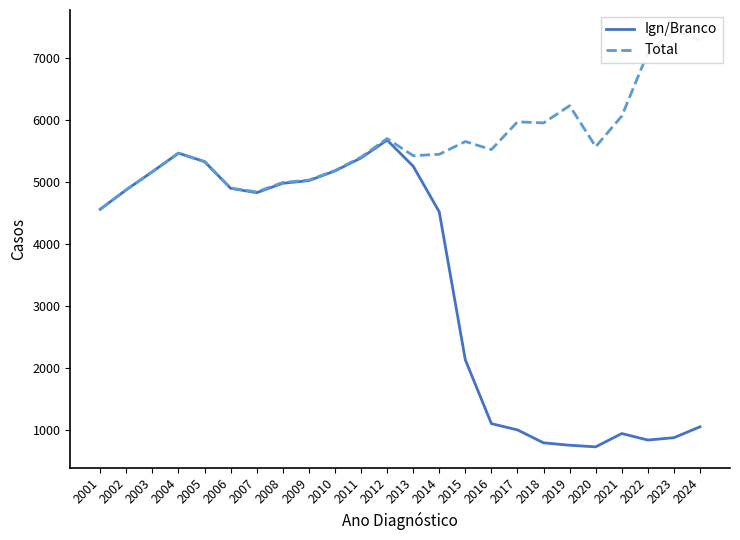

True or false: Ign/Branco has more than 1 interior local peaks.

True